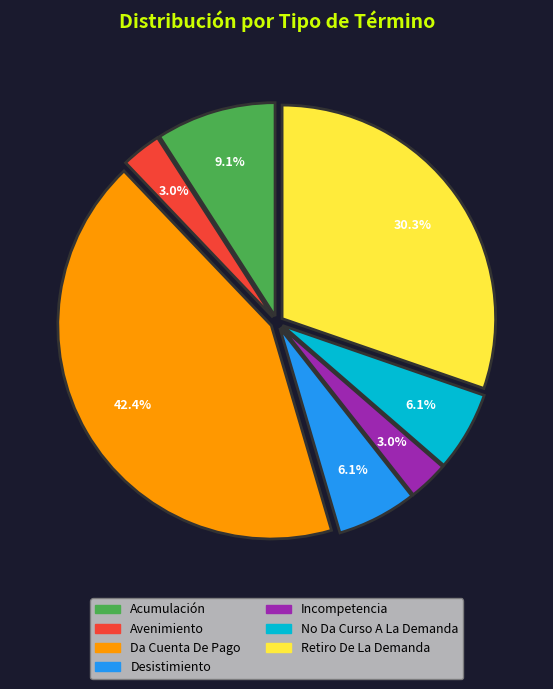

Count the number of slices in the pie.

7